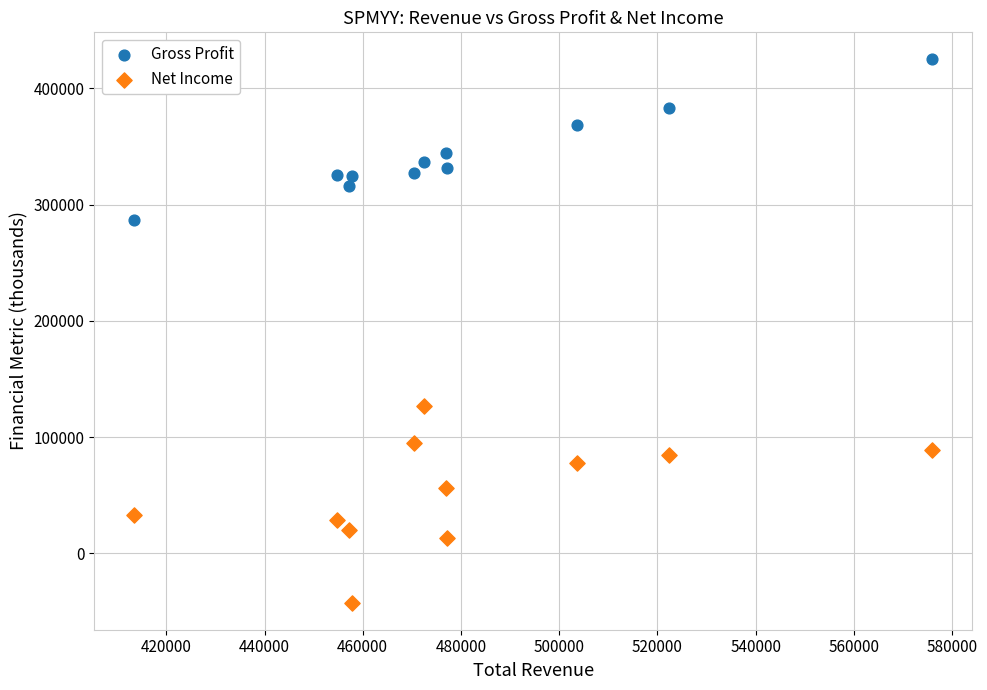

What are all the series names shown in the legend?

Gross Profit, Net Income